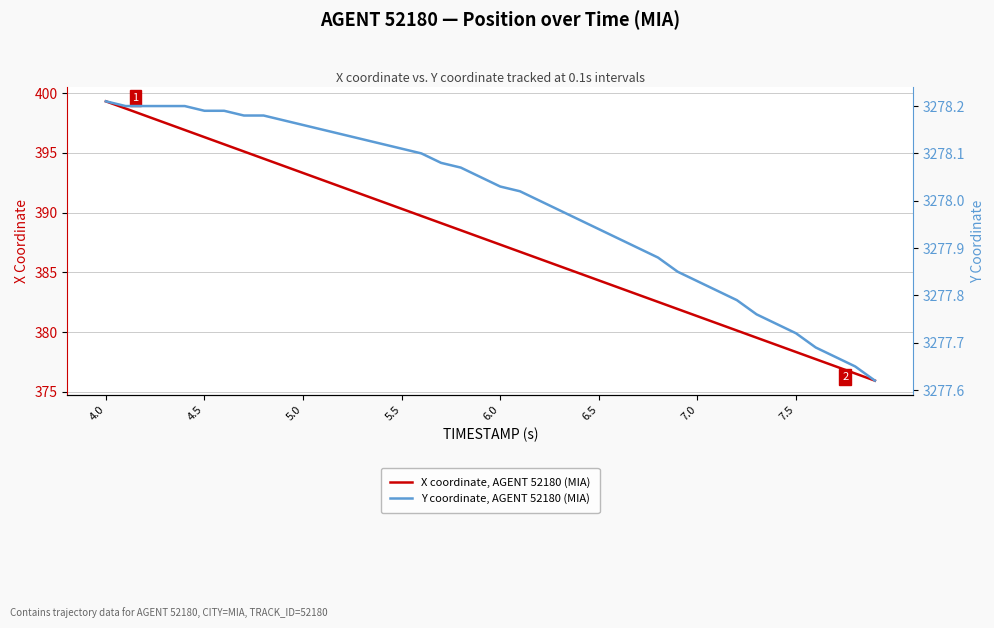

How many data points in X coordinate, AGENT 52180 (MIA) are less than 387?

19